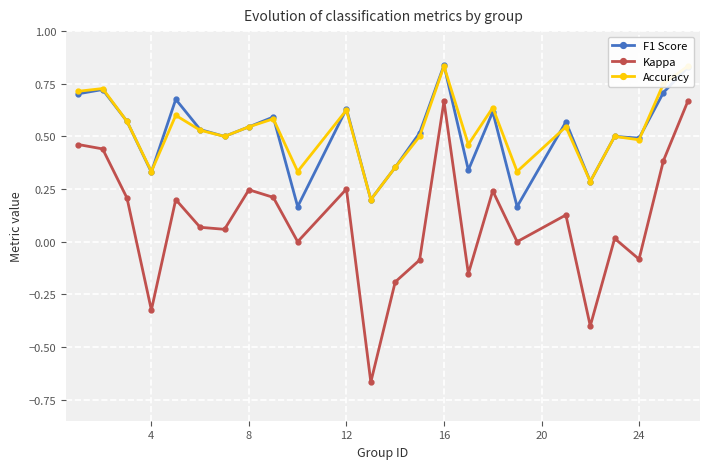

Reading right to left, what are all the values shown in this chart?

F1 Score: 0.8	0.7	0.5	0.5	0.3	0.6	0.2	0.6	0.3	0.8	0.5	0.4	0.2	0.6	0.2	0.6	0.5	0.5	0.5	0.7	0.3	0.6	0.7	0.7
Kappa: 0.7	0.4	-0.1	0.0	-0.4	0.1	0.0	0.2	-0.2	0.7	-0.1	-0.2	-0.7	0.2	0.0	0.2	0.2	0.1	0.1	0.2	-0.3	0.2	0.4	0.5
Accuracy: 0.8	0.8	0.5	0.5	0.3	0.5	0.3	0.6	0.5	0.8	0.5	0.4	0.2	0.6	0.3	0.6	0.5	0.5	0.5	0.6	0.3	0.6	0.7	0.7